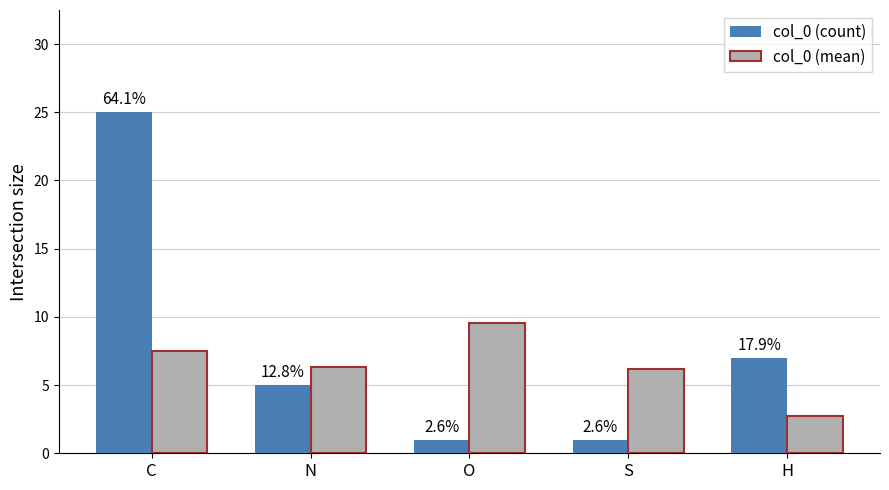

What is the sum of all col_0 (mean) values?

32.2